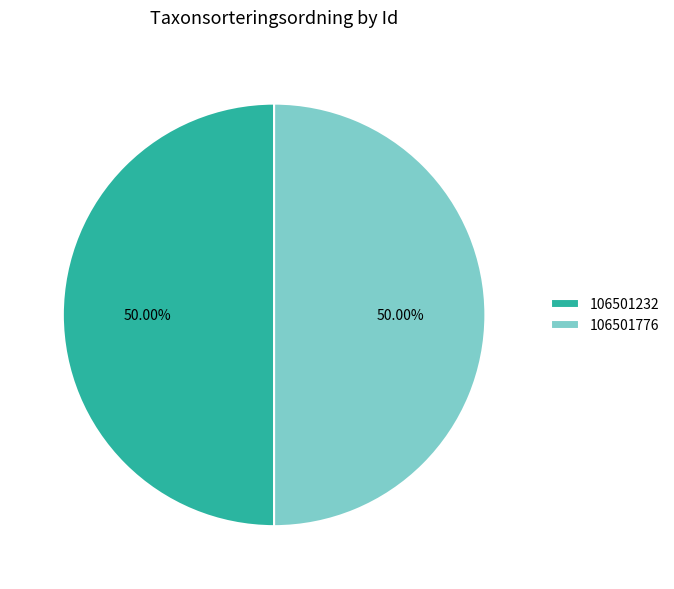

Approximately how many times larger is the value at 106501776 compared to 106501232?

1.0